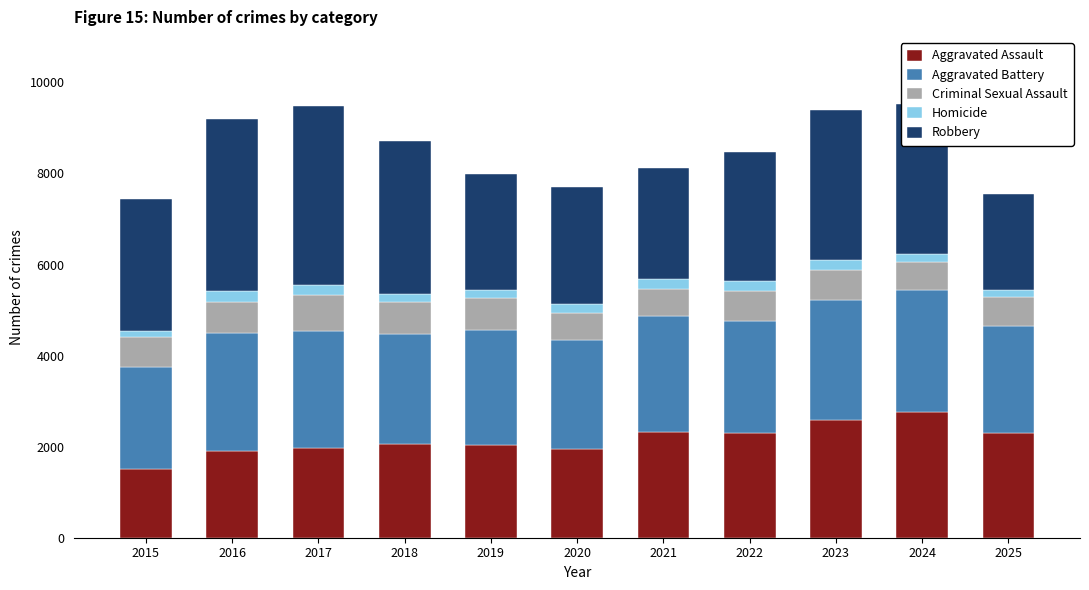

What are all the series names shown in the legend?

Aggravated Assault, Aggravated Battery, Criminal Sexual Assault, Homicide, Robbery